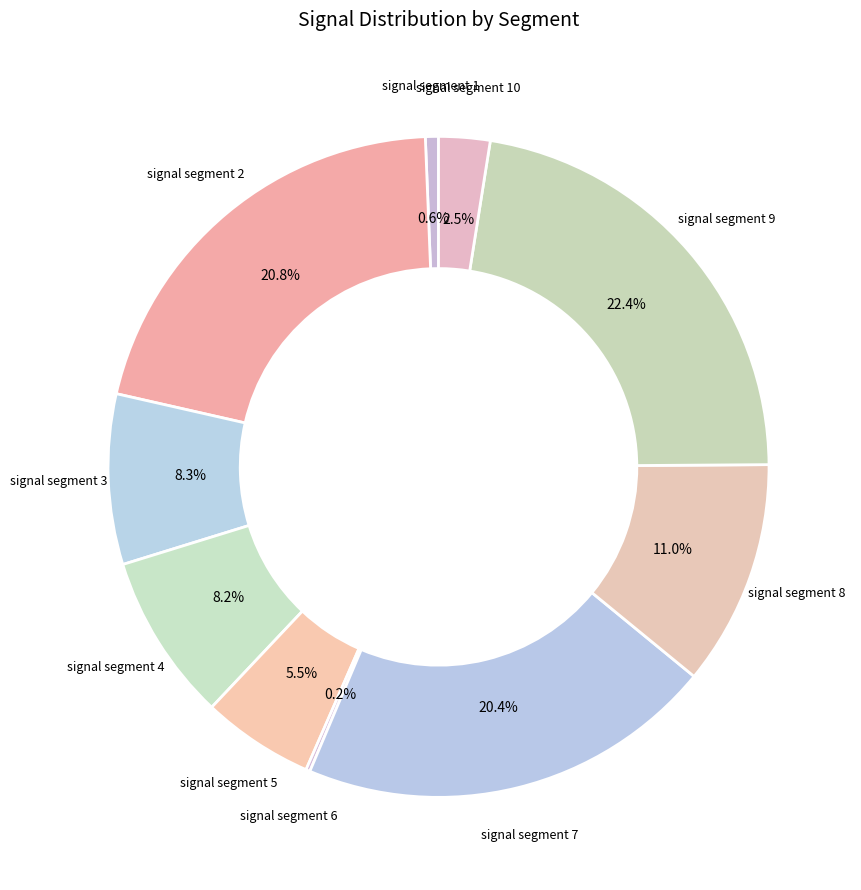

Is there any slice that represents more than half of the pie?

No